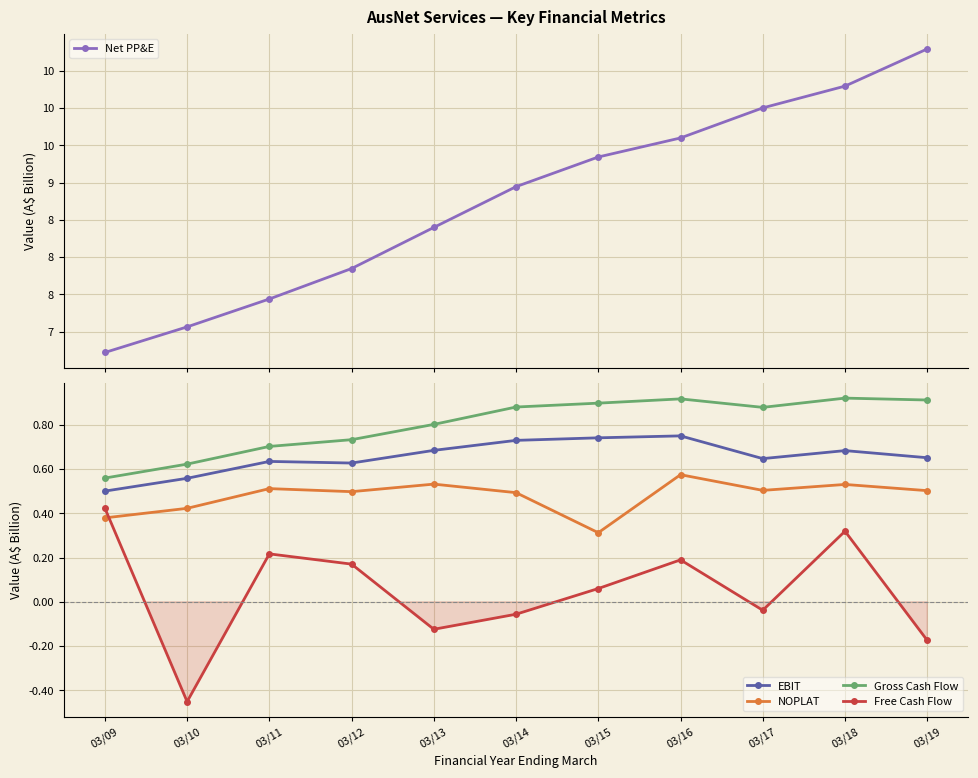

What are all the series names shown in the legend?

Net PP&E, EBIT, NOPLAT, Gross Cash Flow, Free Cash Flow